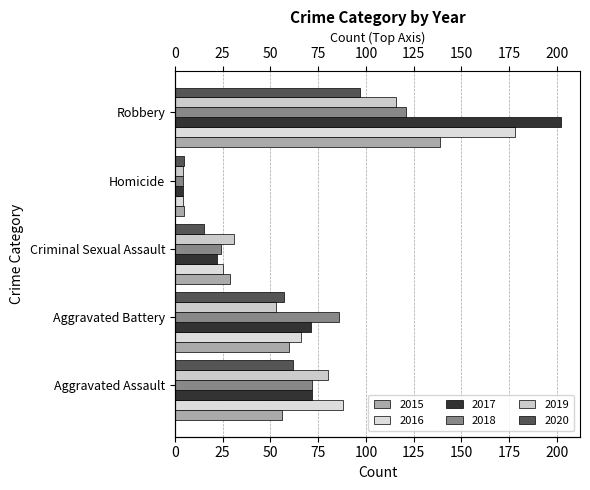

What is the label of the 4th bar from the left?

Homicide